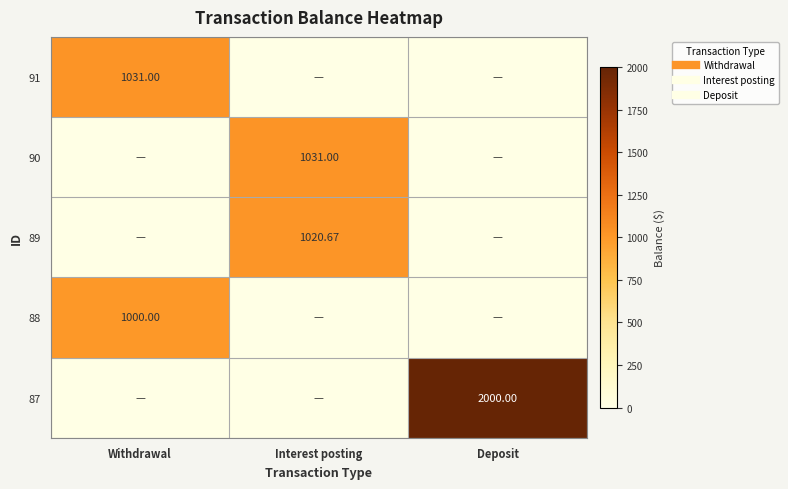

At which category does the chart reach its minimum across all series?

Interest posting